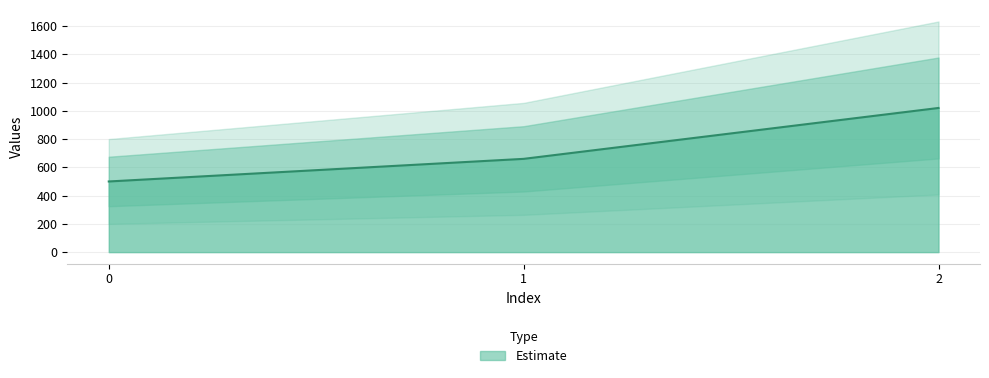

What value does the data have at 2, to the nearest 50?

1000